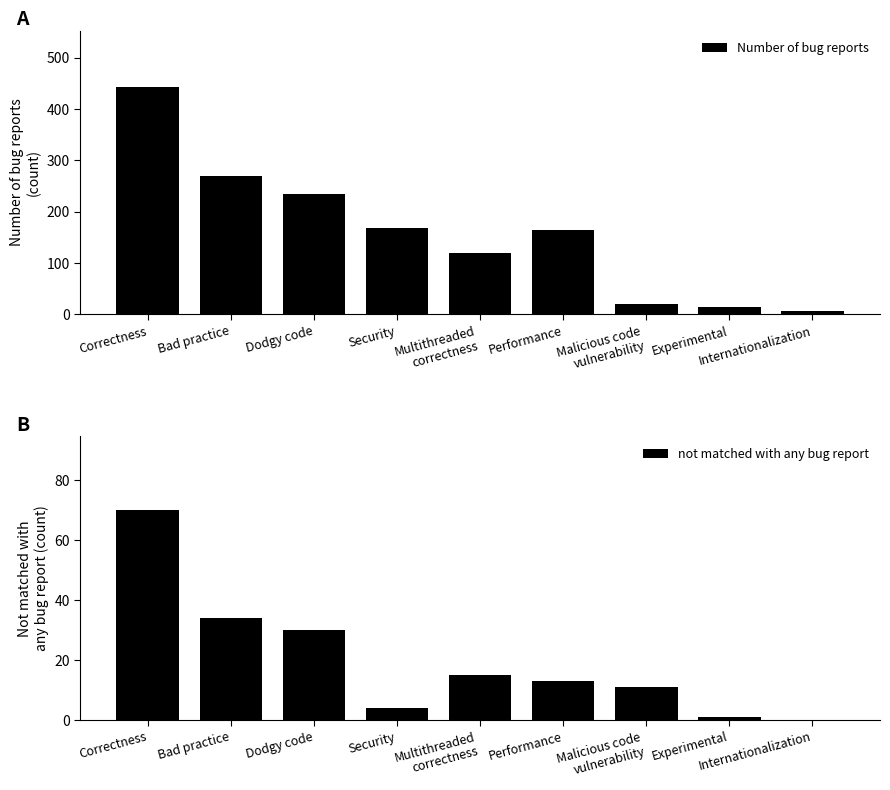

What is the label of the 6th bar from the right?

Security